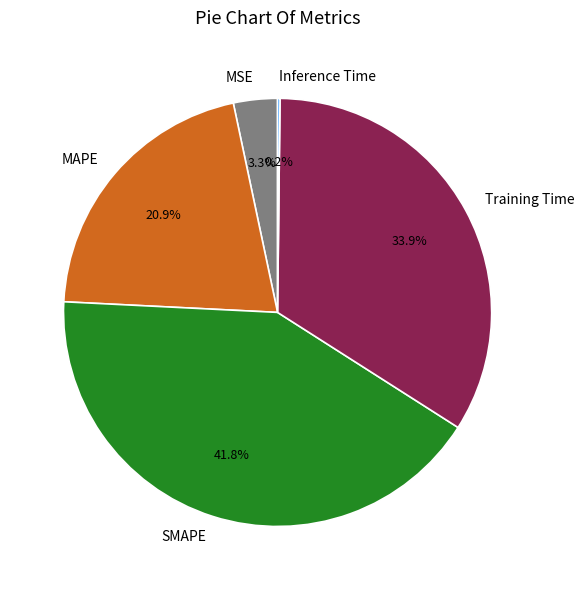

Does MSE account for over 50% of the chart?

No